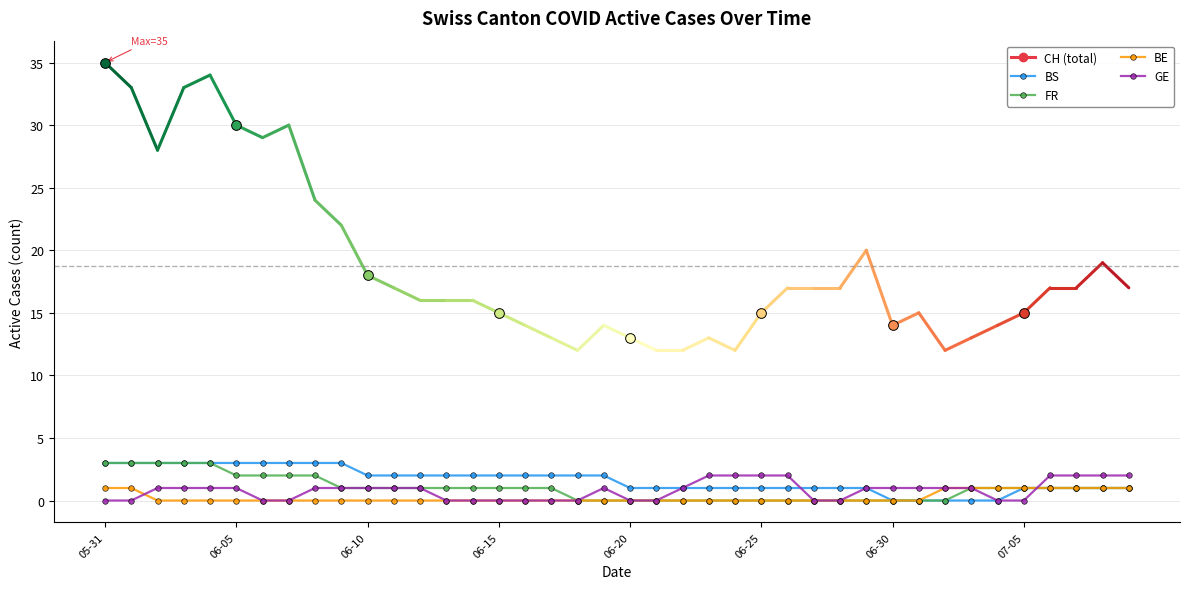

What is the value of the BS point at the 14th from the left?

2